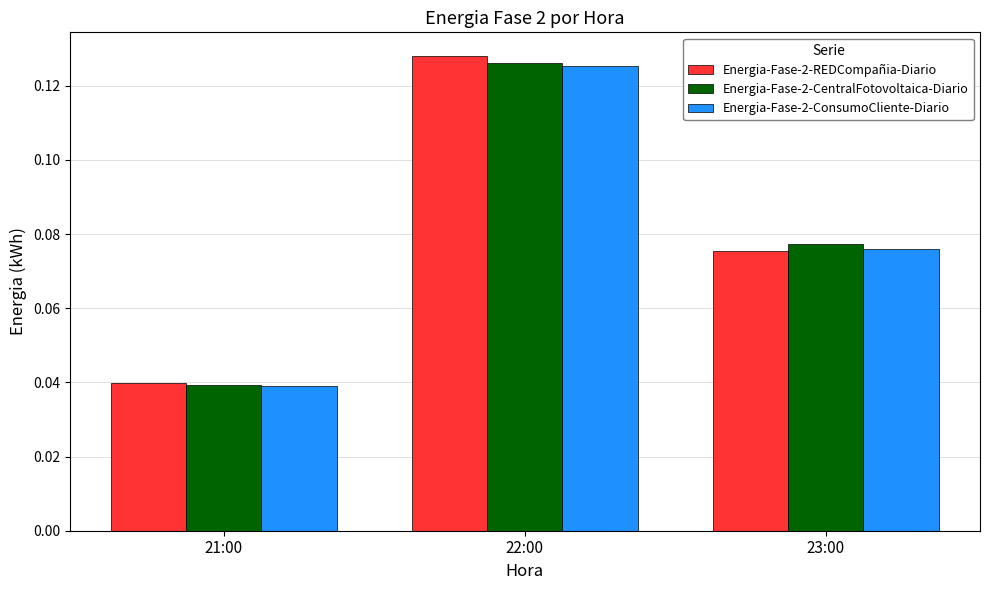

Is the value of Energia-Fase-2-REDCompañia-Diario at 22:00 greater than the value of Energia-Fase-2-CentralFotovoltaica-Diario at 21:00?

Yes